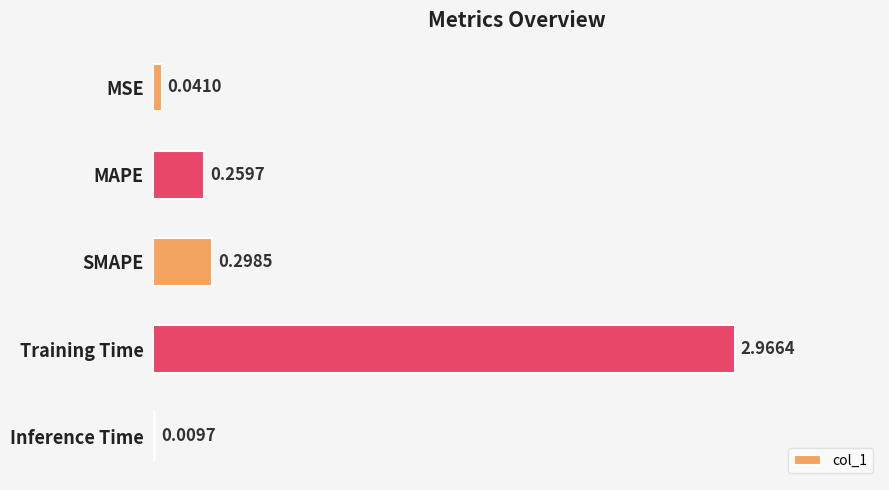

What is the change in value from SMAPE to Inference Time?

-0.3